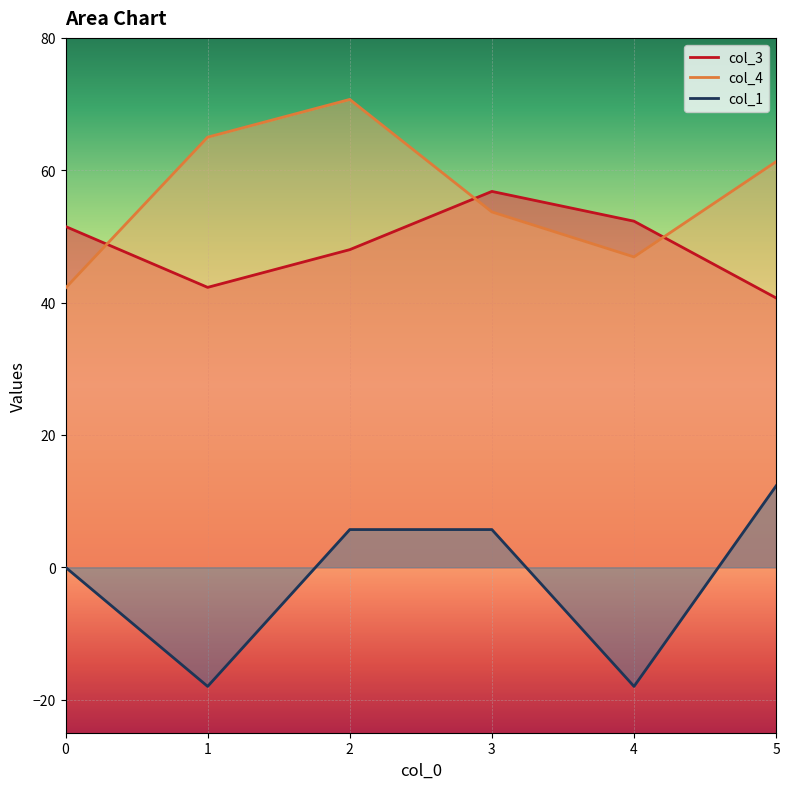

What are all the series names shown in the legend?

col_3, col_4, col_1